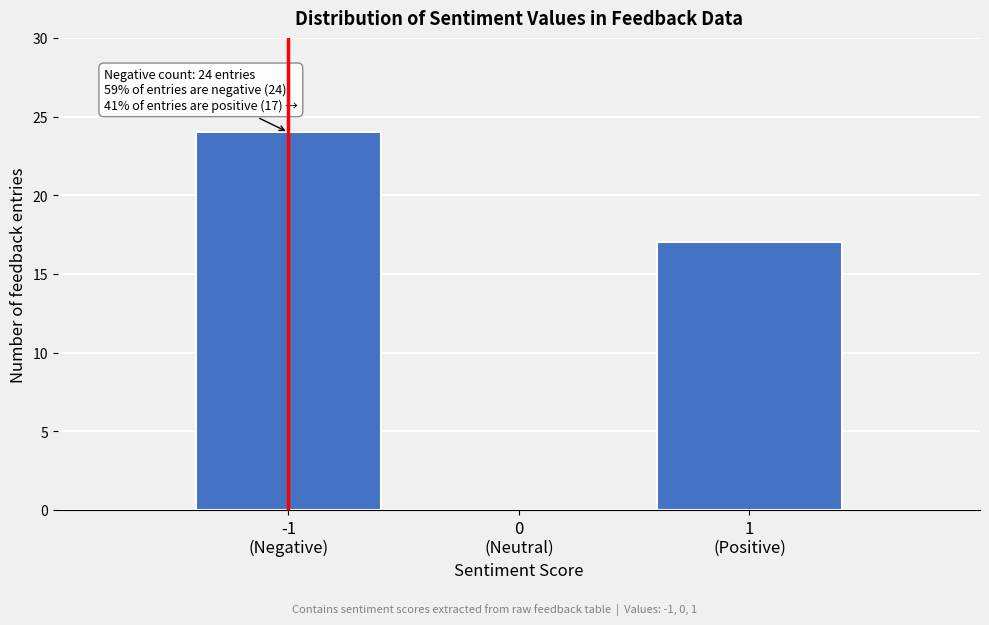

What is the maximum value shown in the chart?

24